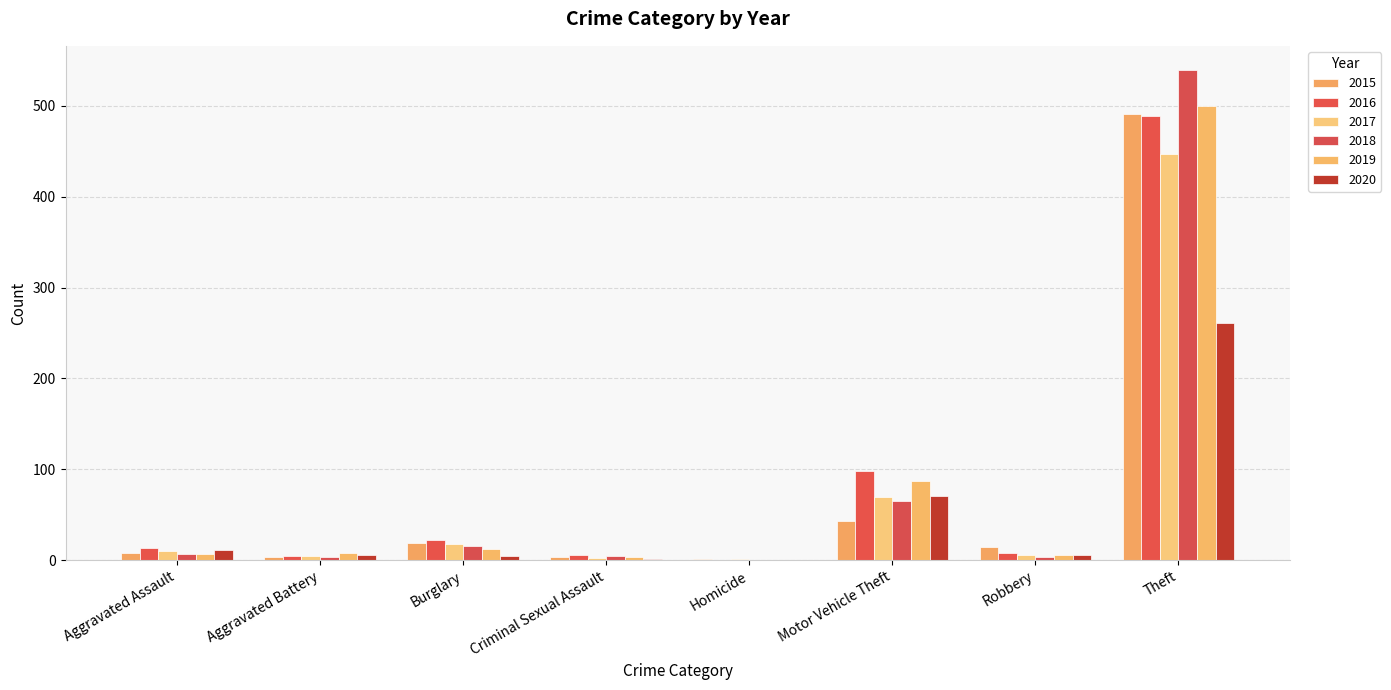

At which label does 2020 reach its peak?

Theft